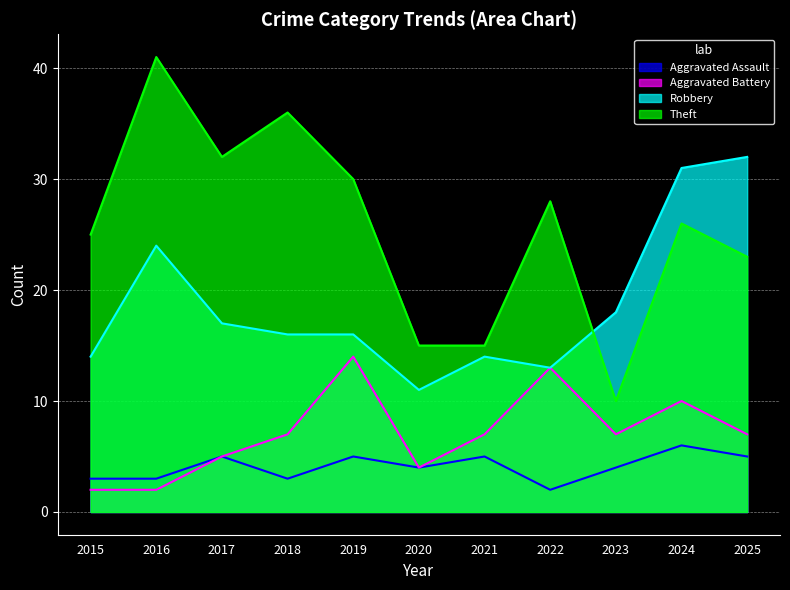

What is the difference between the maximum and second lowest values in the Theft series?

26